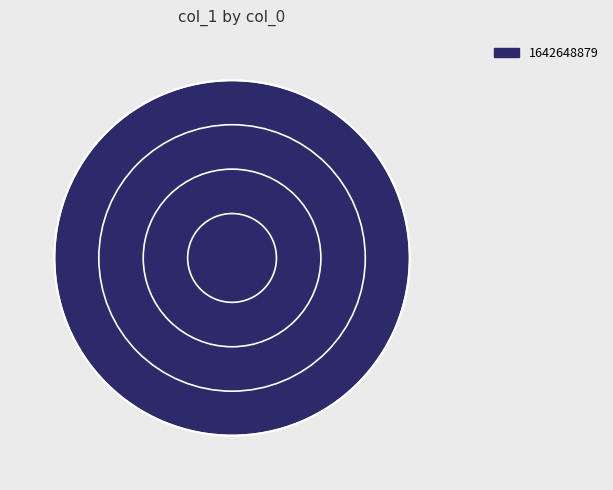

Rank the categories by value from lowest to highest.

1642648879